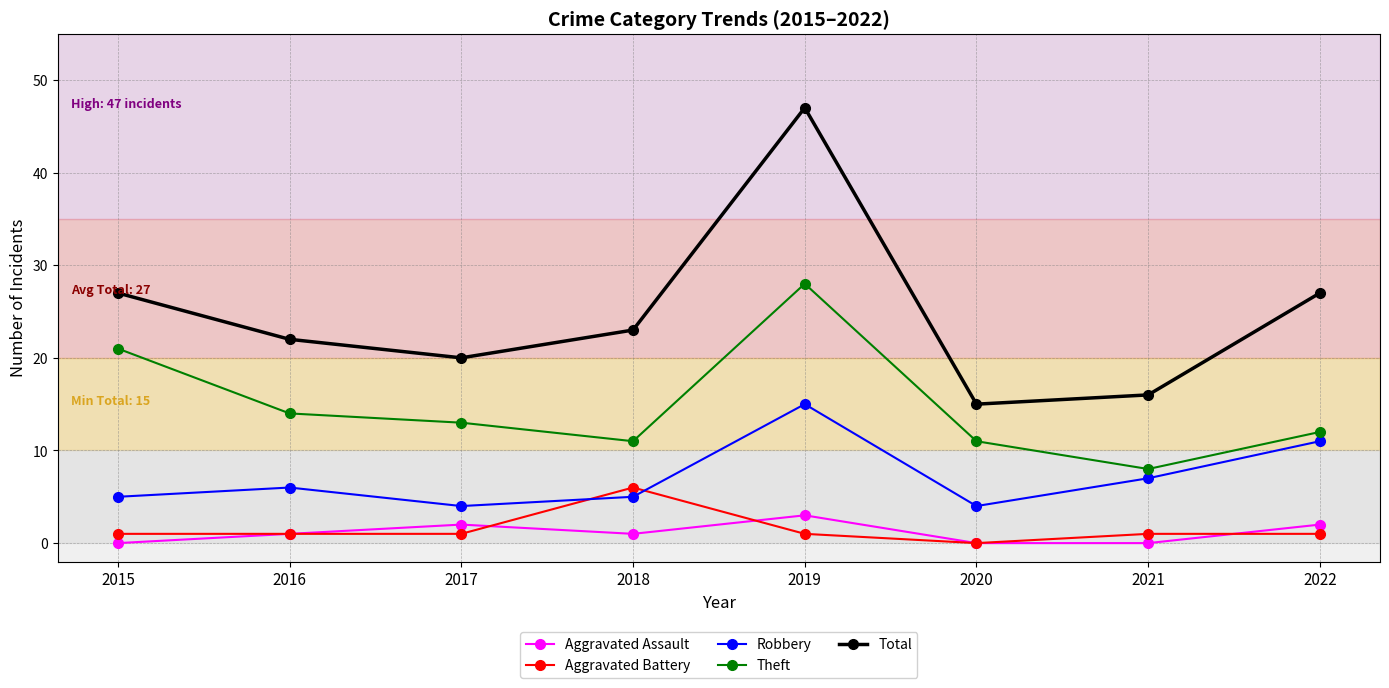

True or false: Theft has a value of 16 at 2020.

False